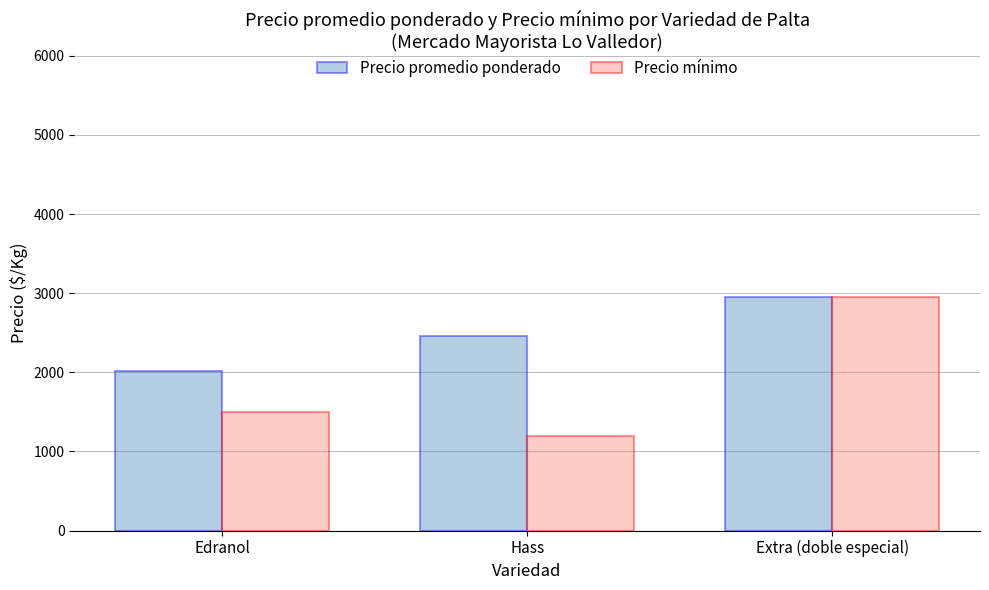

What is the sum of the Precio promedio ponderado values at Hass and Edranol?

4472